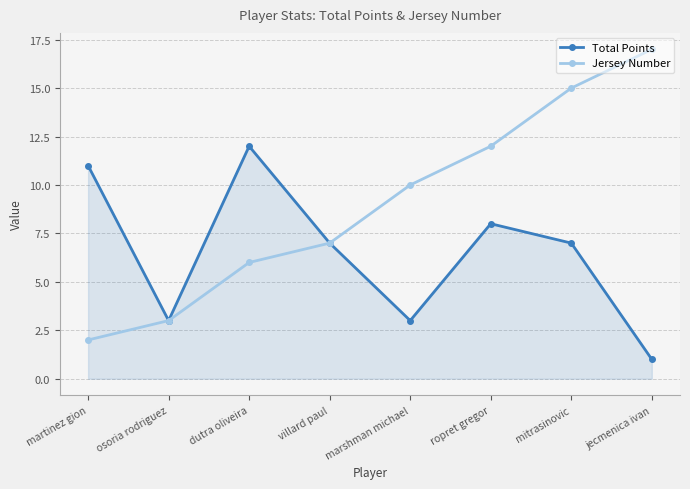

At which label is Jersey Number closest to 9?

marshman michael